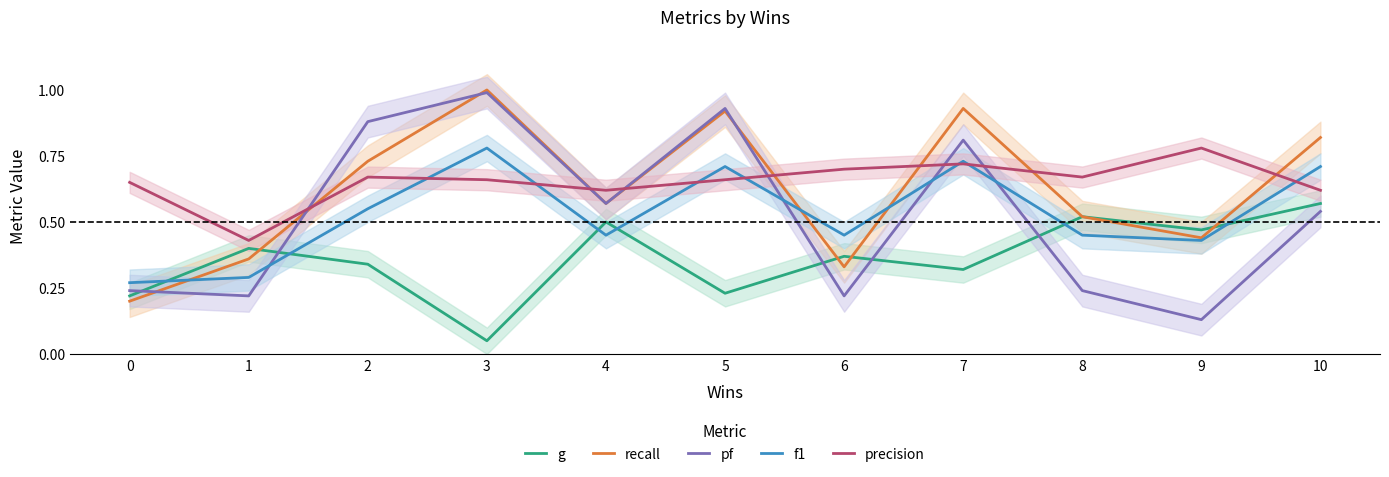

Read the precision value at 1.

0.4